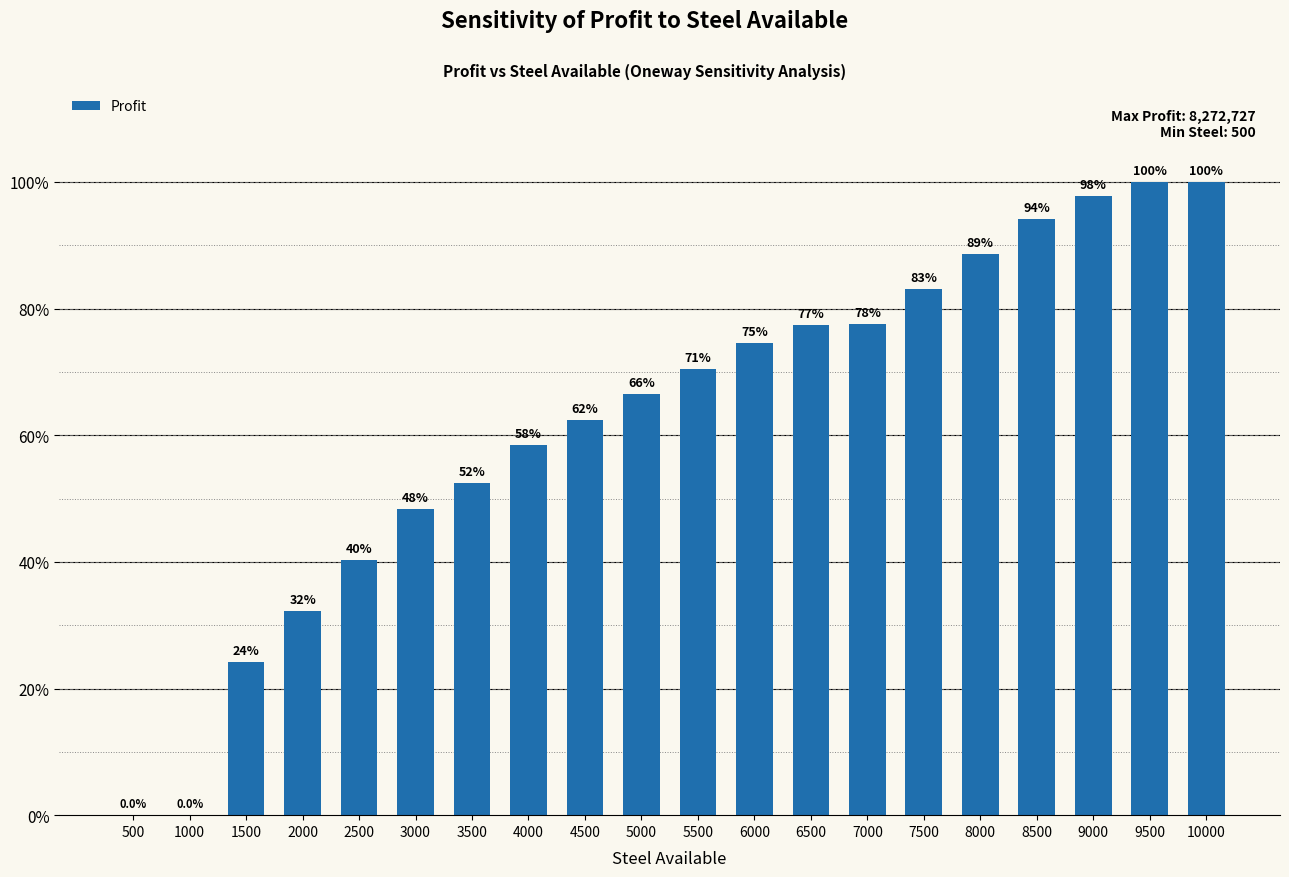

What is the sum of all values?

1248.5